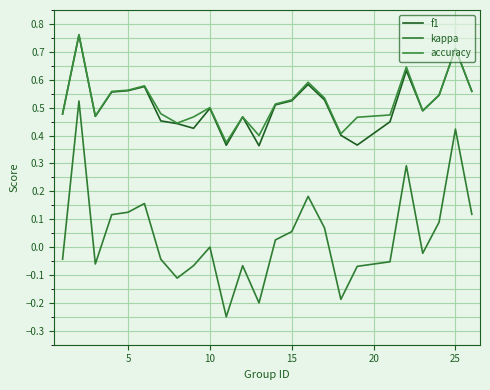

What is the difference between the second highest and minimum values in the accuracy series?

0.3